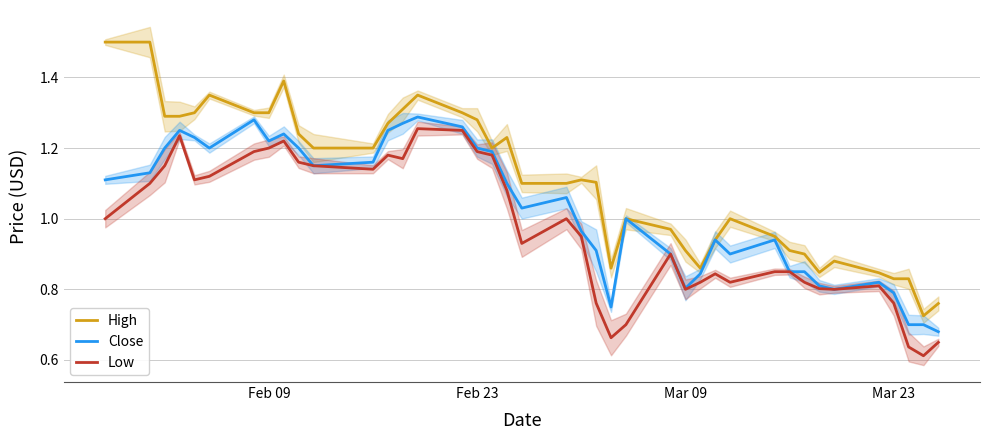

True or false: High and Close cross at least once.

False